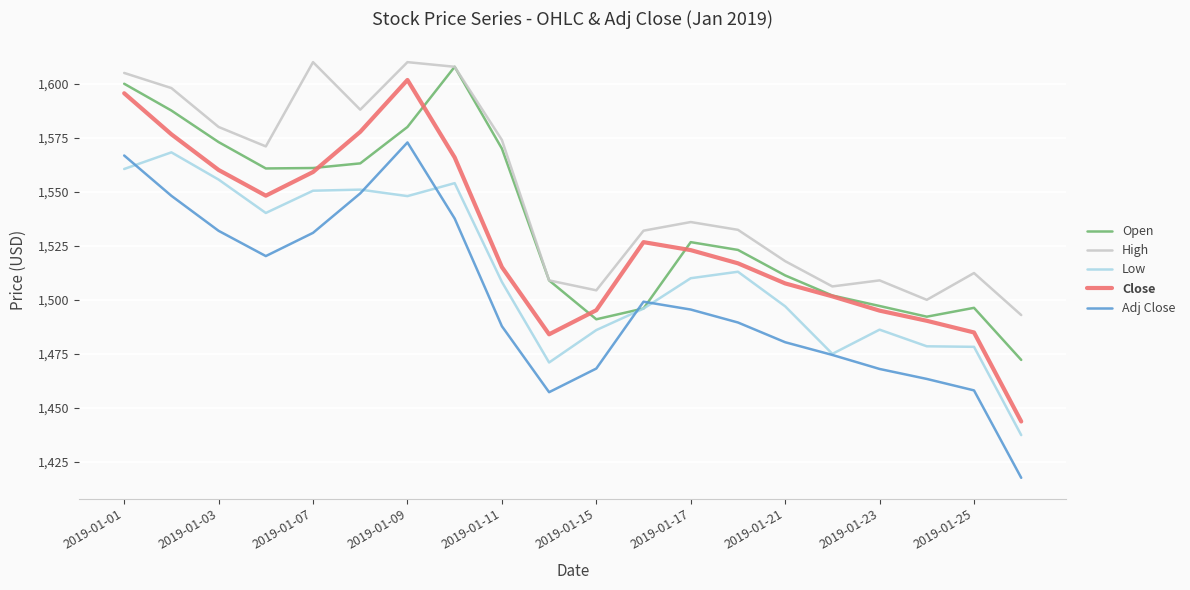

Count the number of categories in the chart.

20